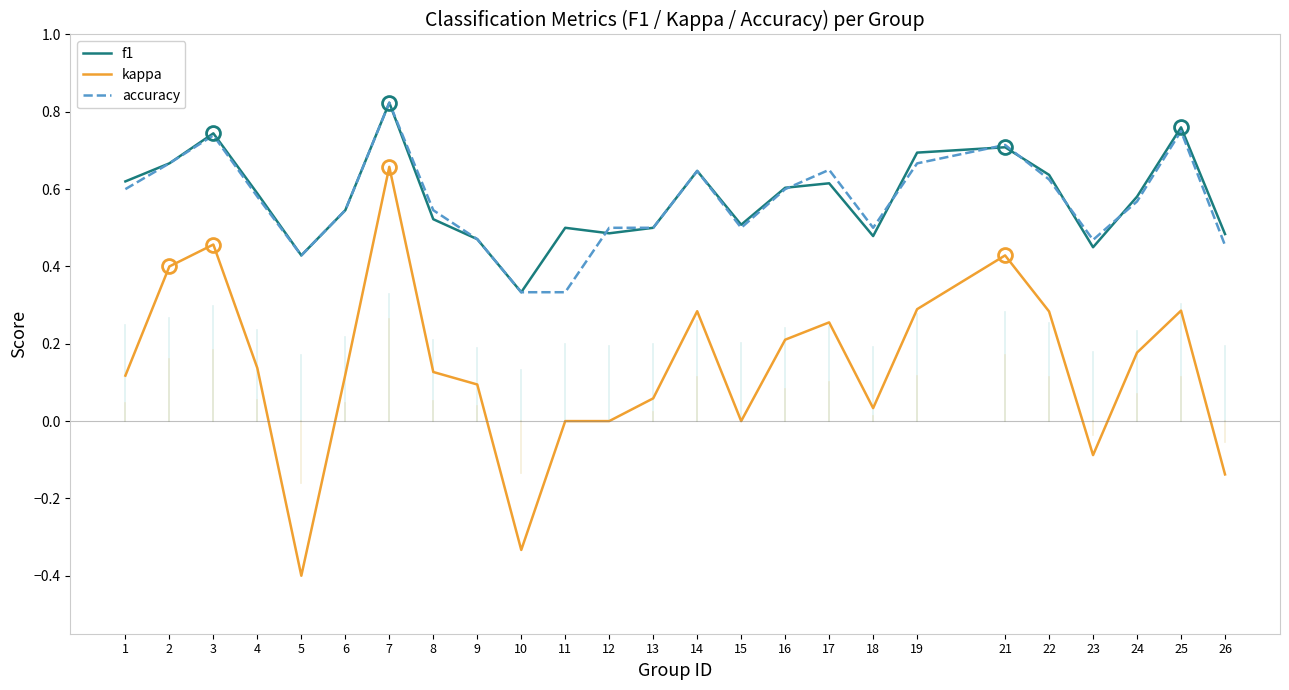

What is the total value across all series at 12?

1.0